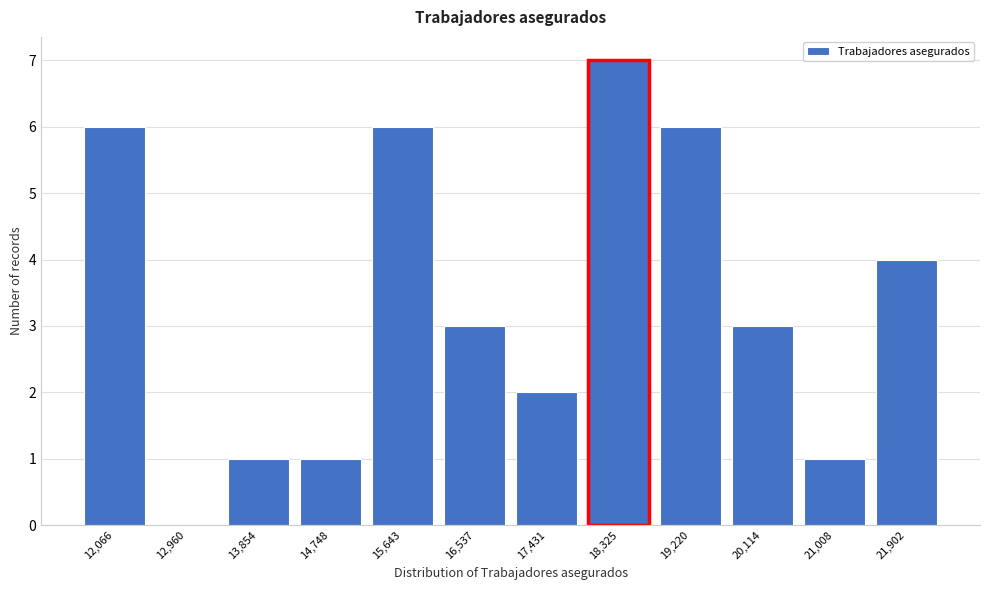

Reading right to left, what are all the values shown in this chart?

21,902=4	21,008=1	20,114=3	19,220=6	18,325=7	17,431=2	16,537=3	15,643=6	14,748=1	13,854=1	12,960=0	12,066=6